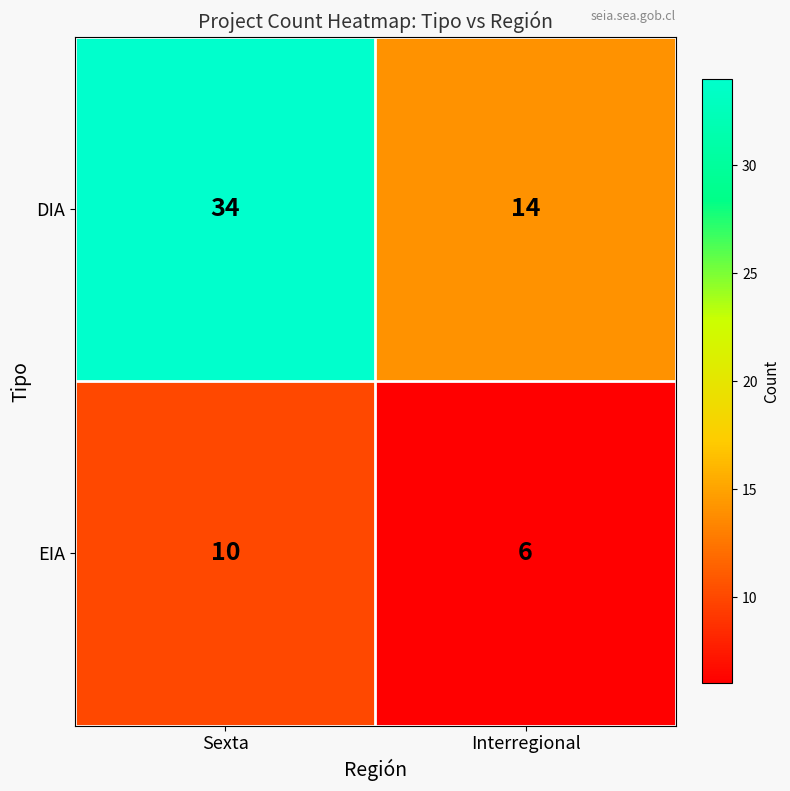

Rank the series by their maximum value, from highest to lowest.

DIA, EIA